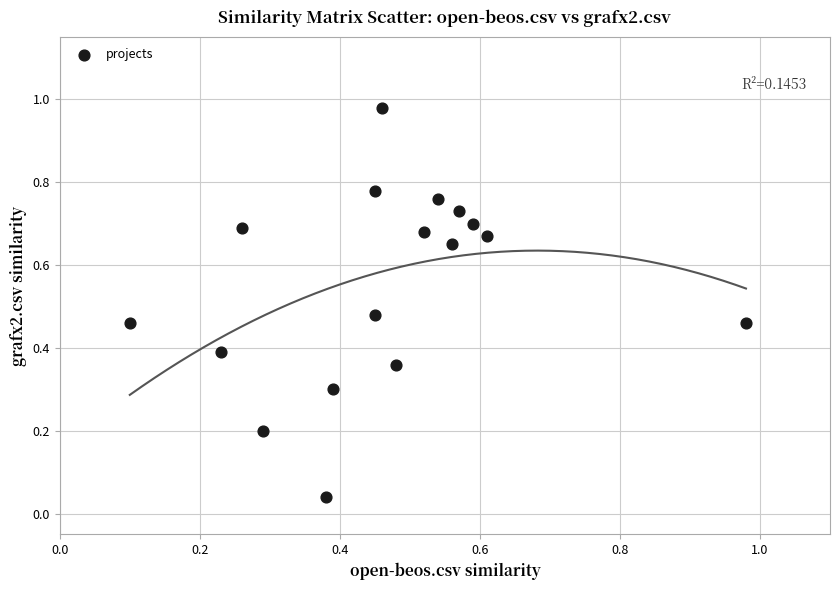

What is the range of X values (max minus min)?

0.9